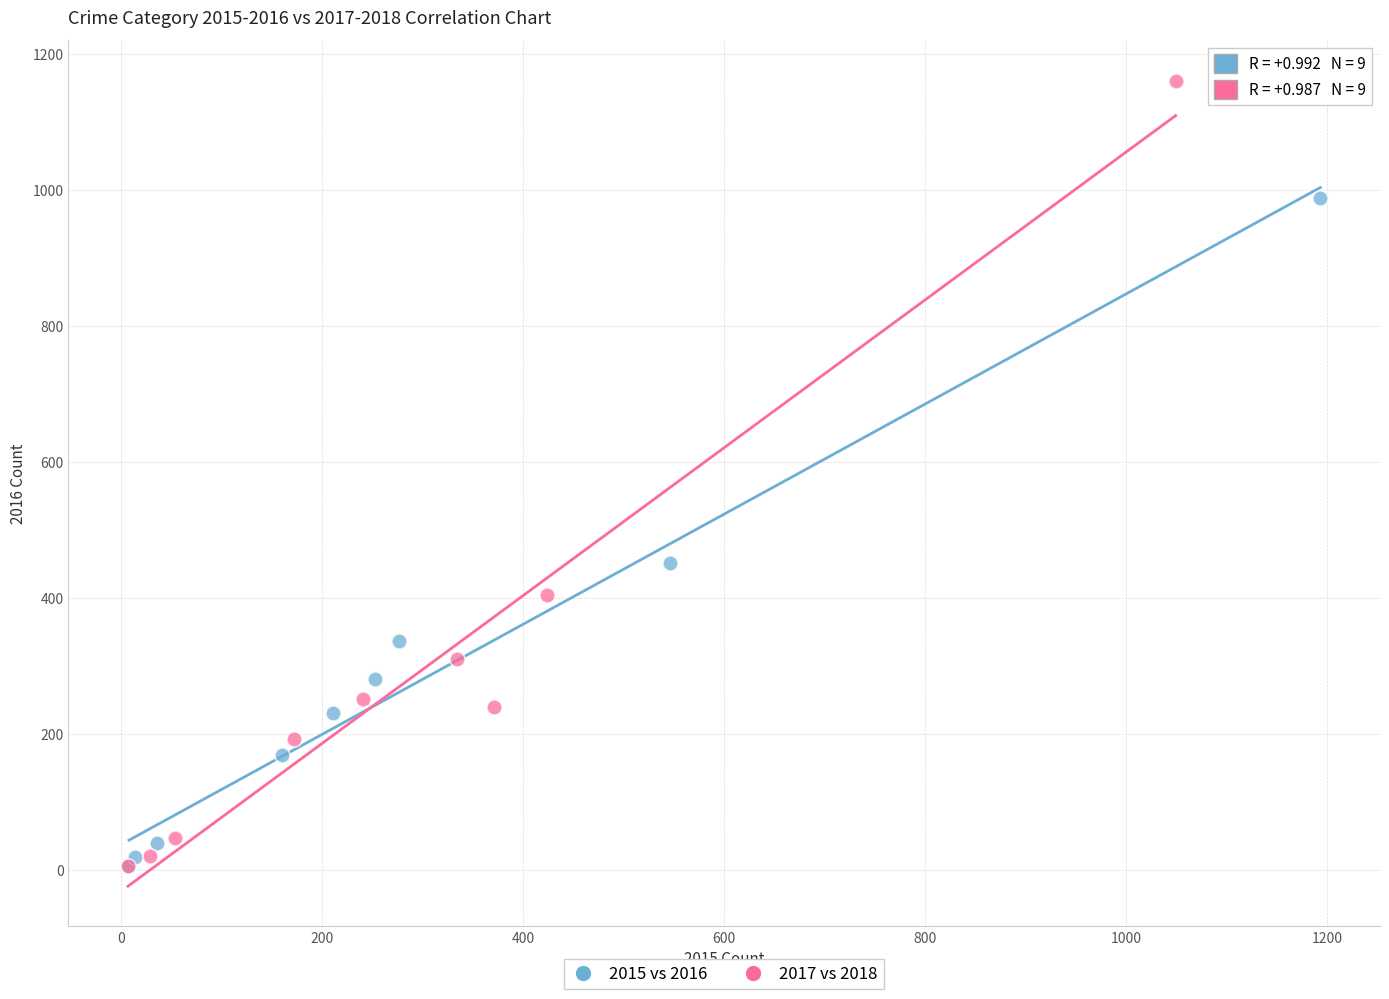

Which series has the largest Y range (max minus min)?

2017 vs 2018